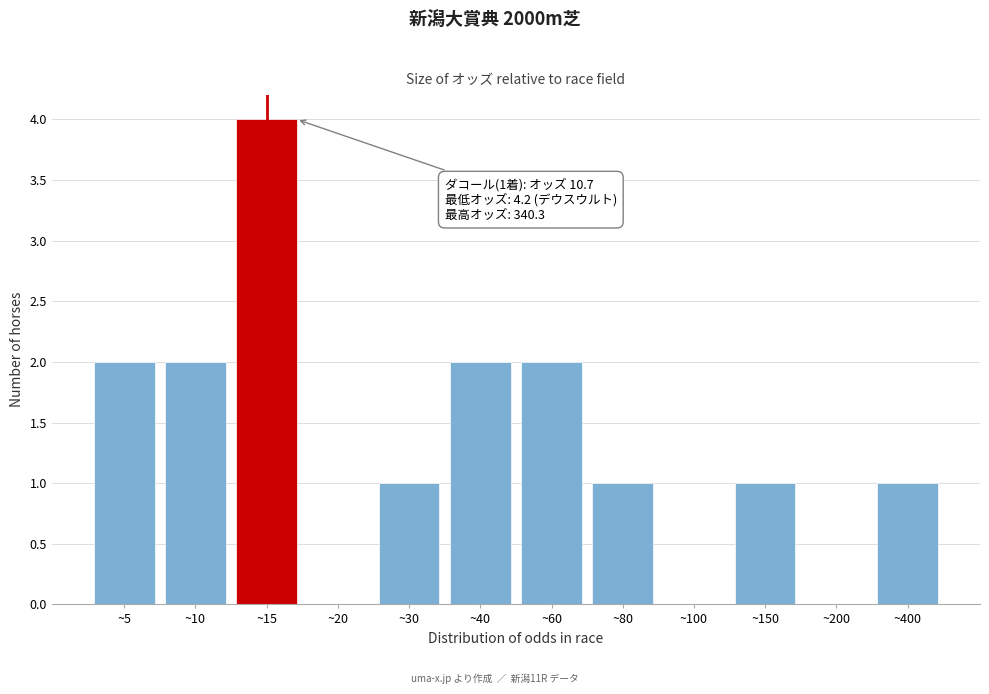

Reading left to right, transcribe all the data shown in this chart.

~5=2	~10=2	~15=4	~20=0	~30=1	~40=2	~60=2	~80=1	~100=0	~150=1	~200=0	~400=1